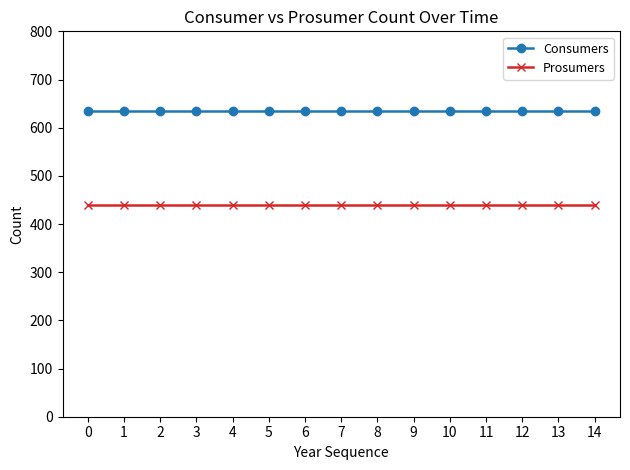

What is the value of the Consumers point at the 2nd from the left?

635